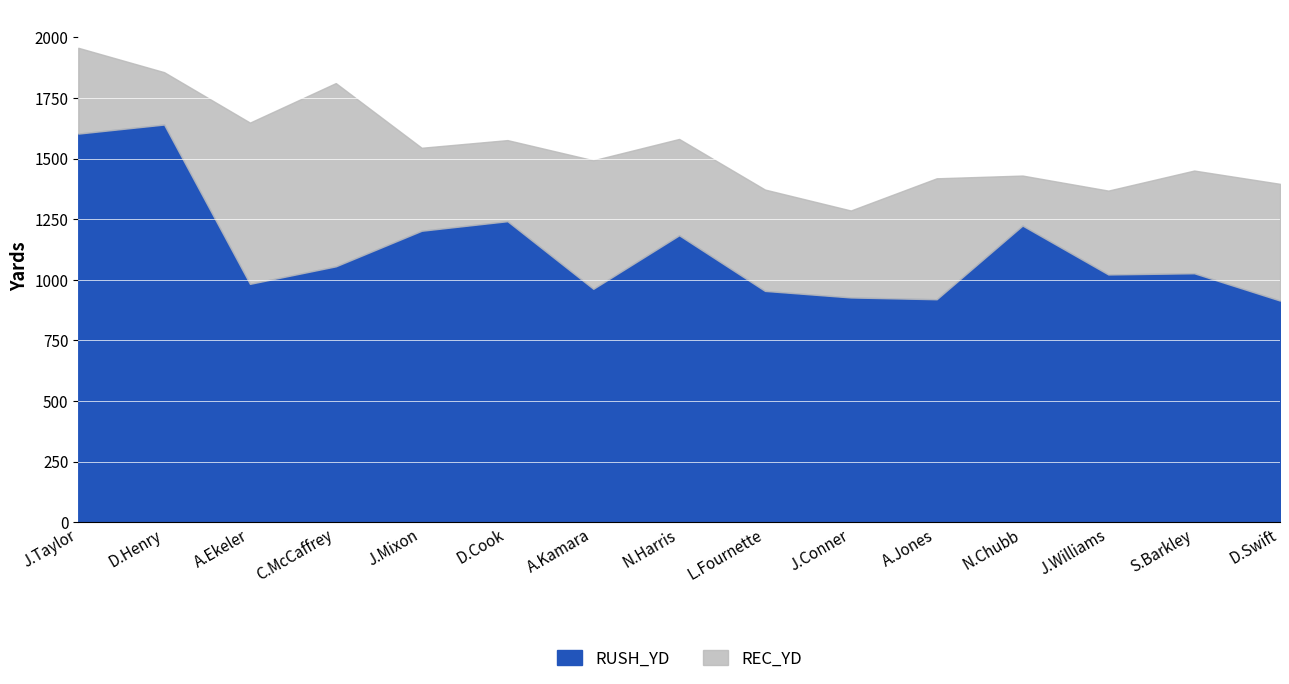

True or false: the data has more than 2 interior local peaks.

True